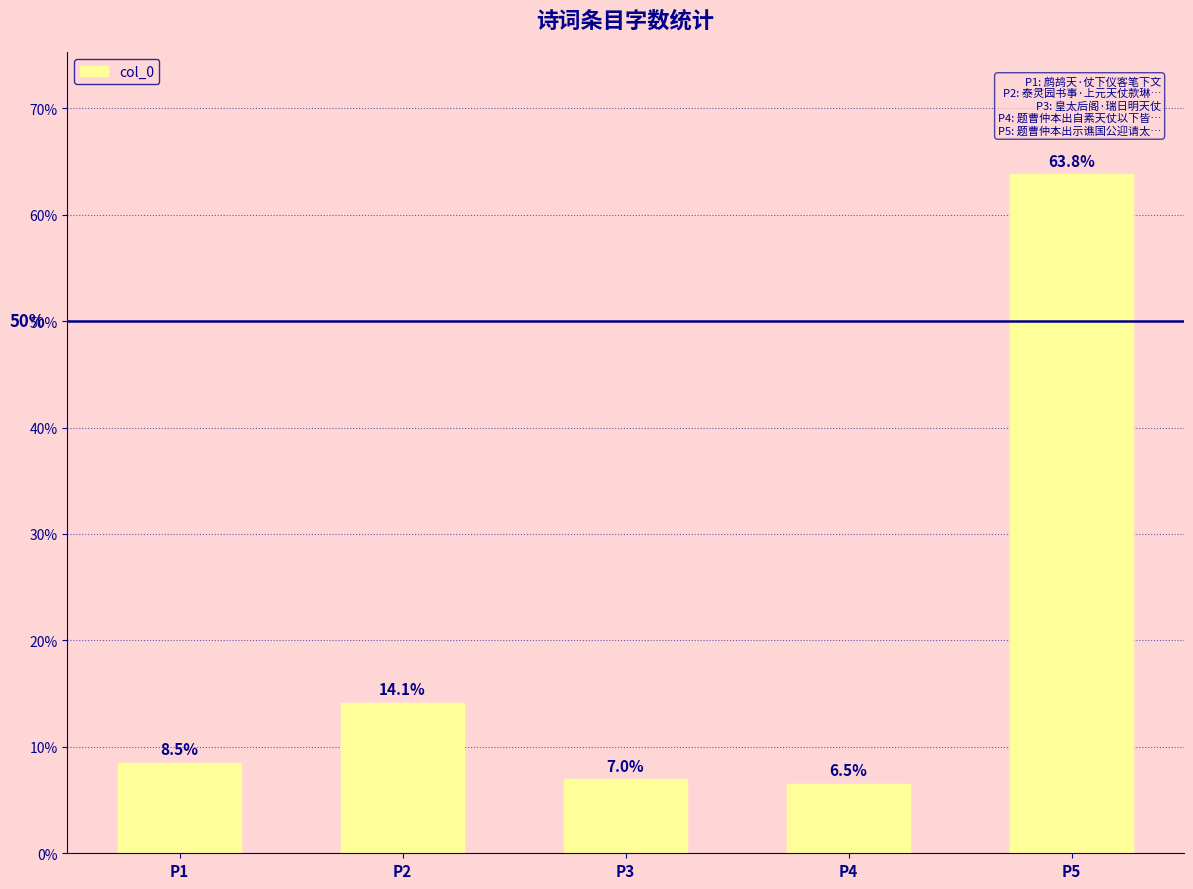

How many series are shown in this chart?

1